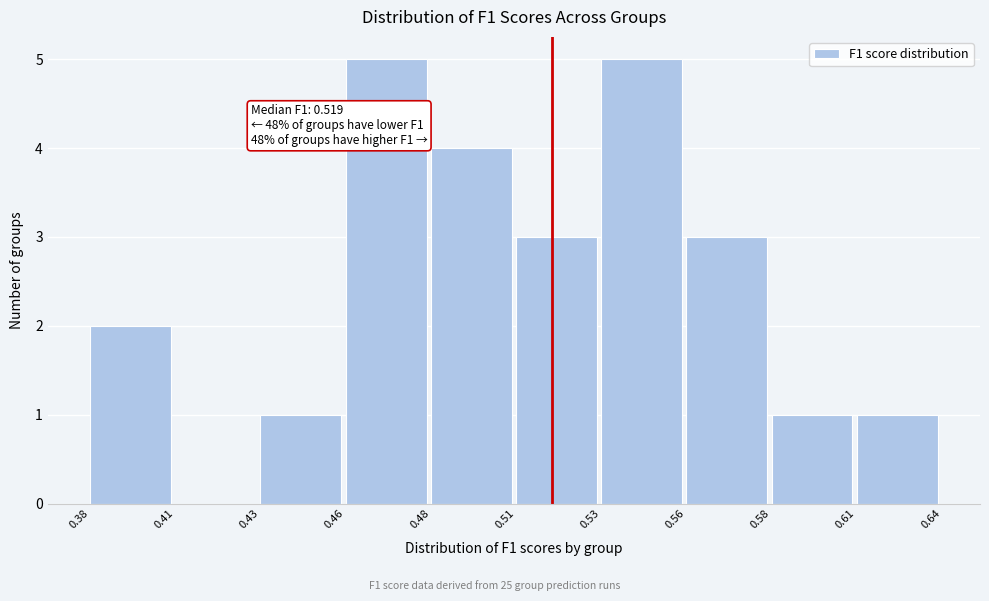

Reading right to left, transcribe all the data shown in this chart.

0.61=1	0.58=1	0.56=3	0.53=5	0.51=3	0.48=4	0.46=5	0.43=1	0.41=0	0.38=2